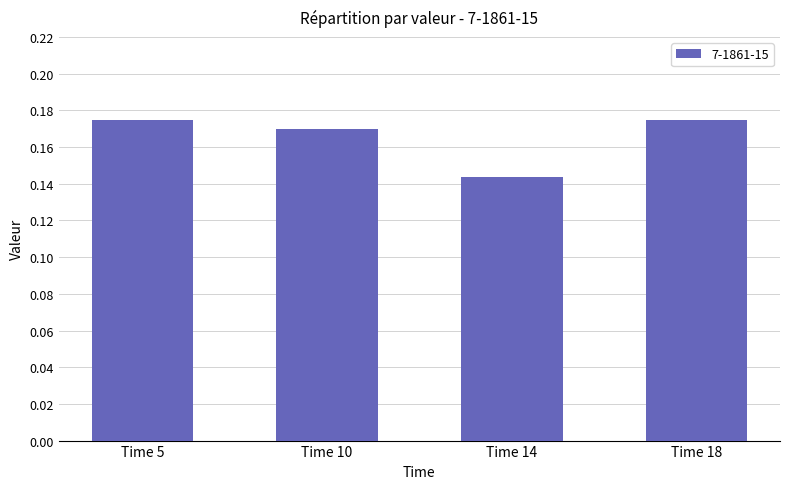

Which category has the lowest value across all series?

Time 14